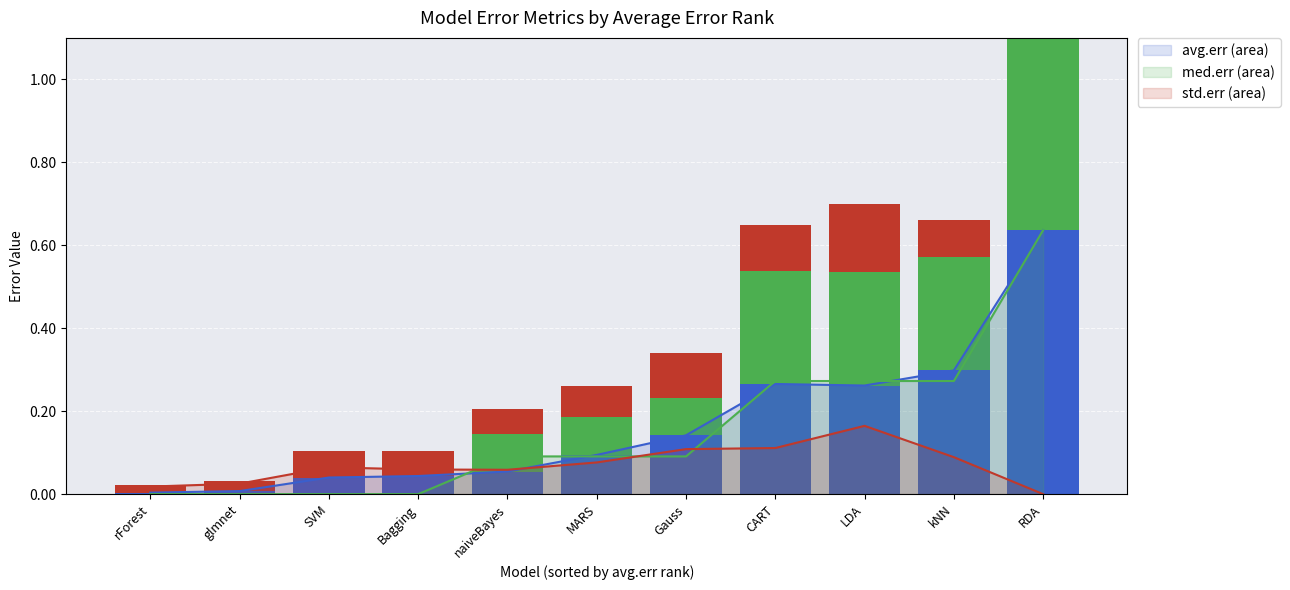

Reading left to right, transcribe all the data shown in this chart.

avg.err: 0.0	0.0	0.0	0.0	0.1	0.1	0.1	0.3	0.3	0.3	0.6
med.err: 0.0	0.0	0.0	0.0	0.1	0.1	0.1	0.3	0.3	0.3	0.6
std.err: 0.0	0.0	0.1	0.1	0.1	0.1	0.1	0.1	0.2	0.1	0.0